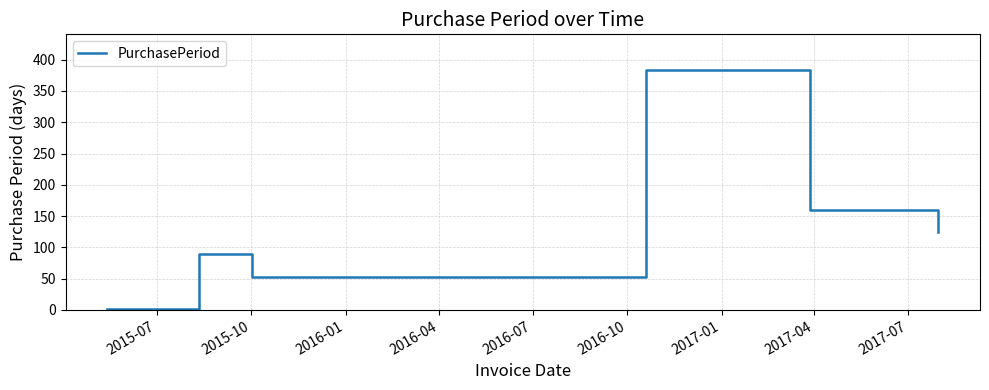

True or false: the data has more than 2 interior local peaks.

False